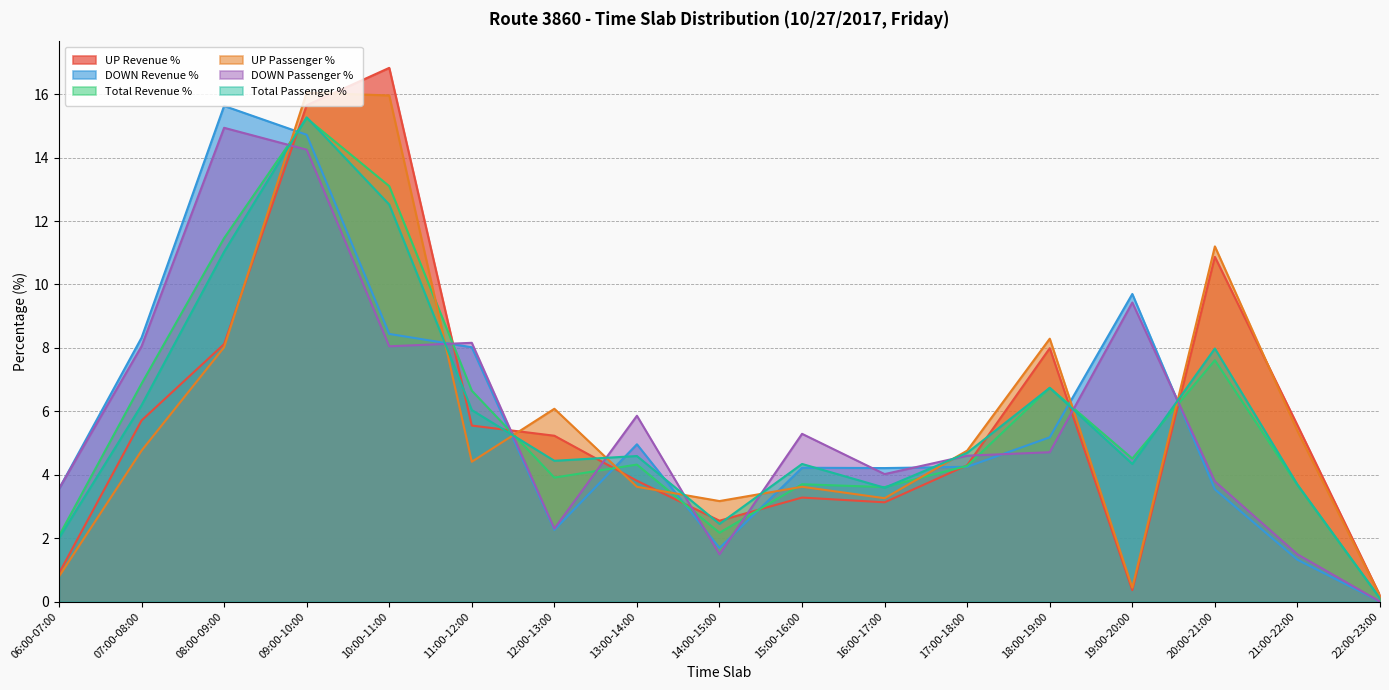

True or false: Total Revenue % has more than 2 interior local peaks.

True